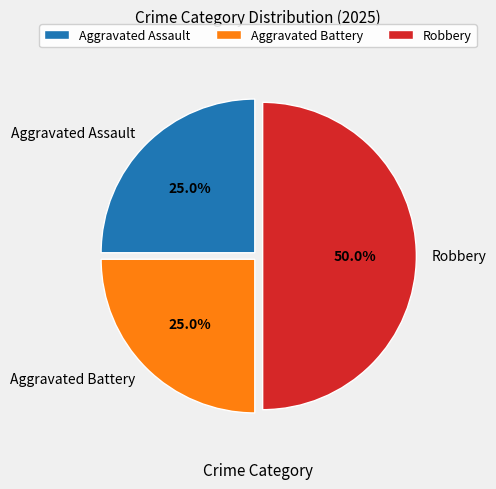

Which slice is the largest?

Robbery